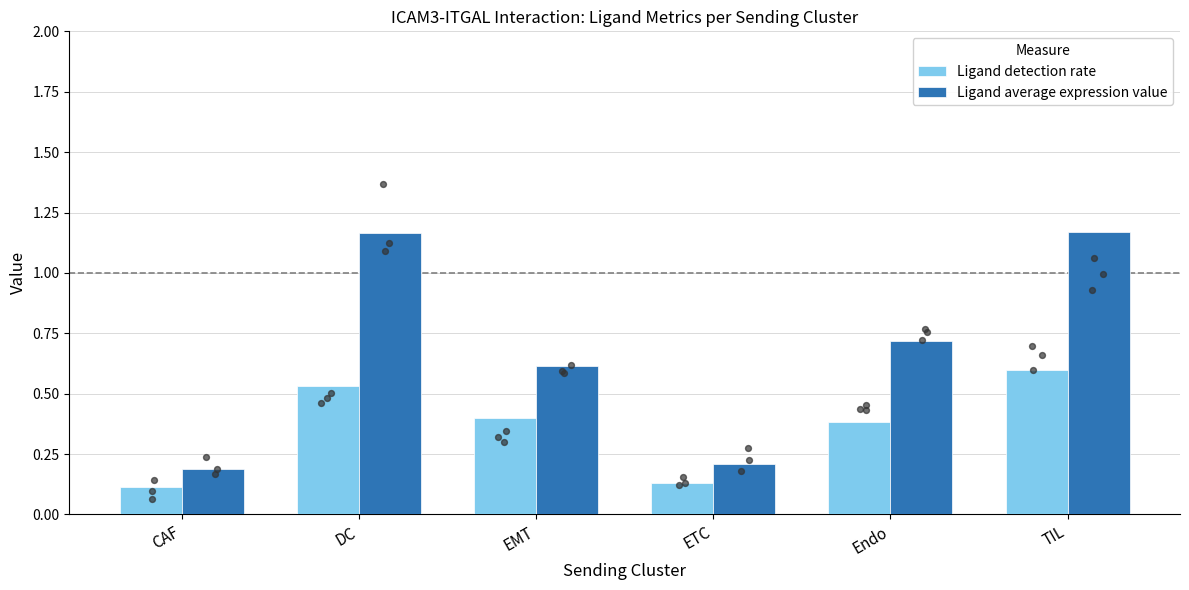

At which category is the sum across all series the highest?

TIL